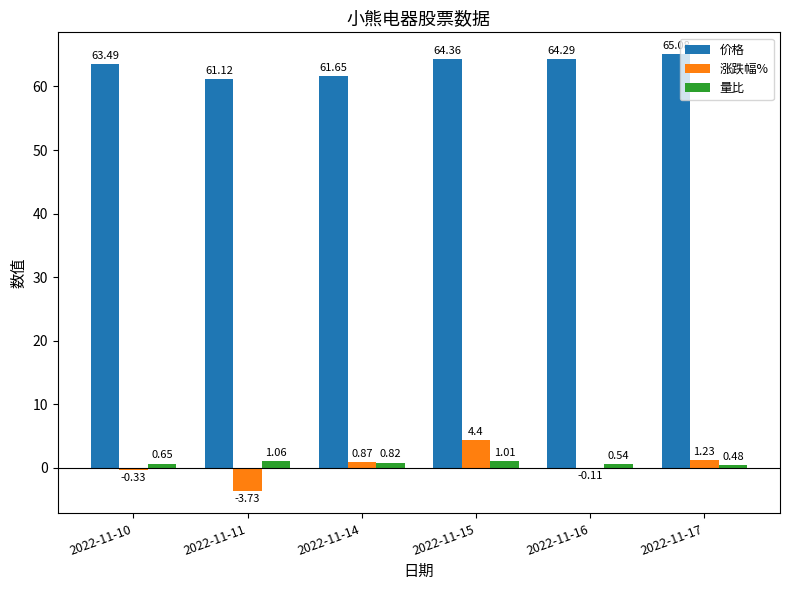

Which series changed the most between 2022-11-15 and 2022-11-16?

涨跌幅%